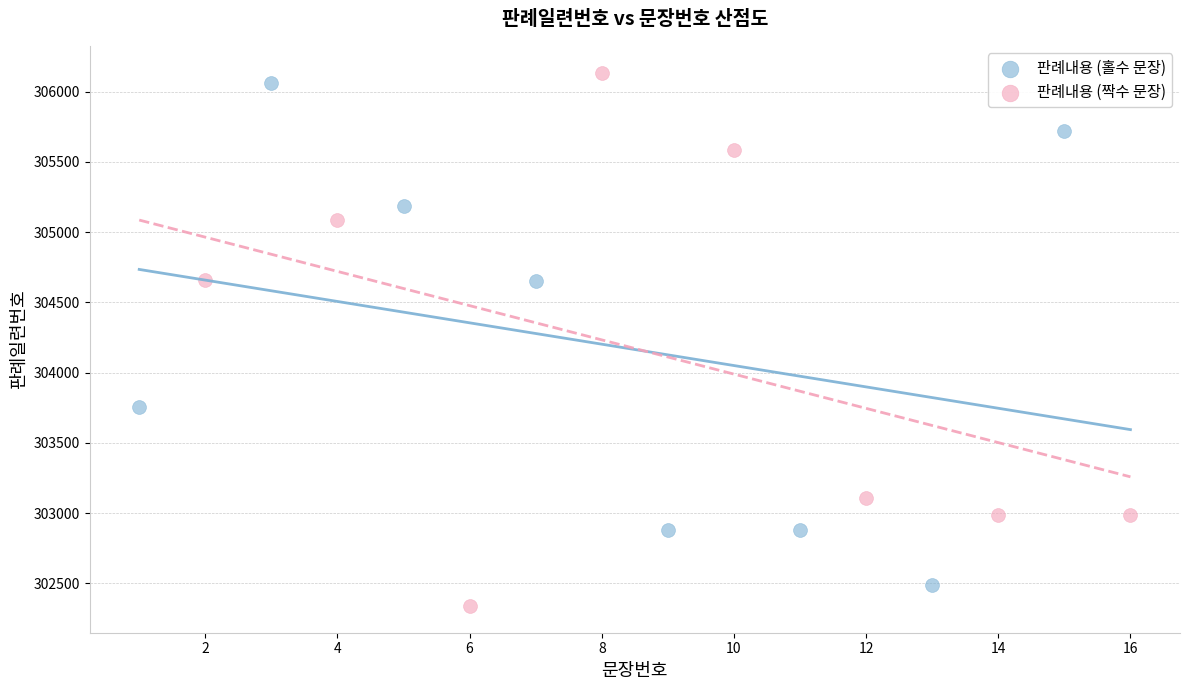

Which series has the largest Y range (max minus min)?

판례내용 (짝수 문장)